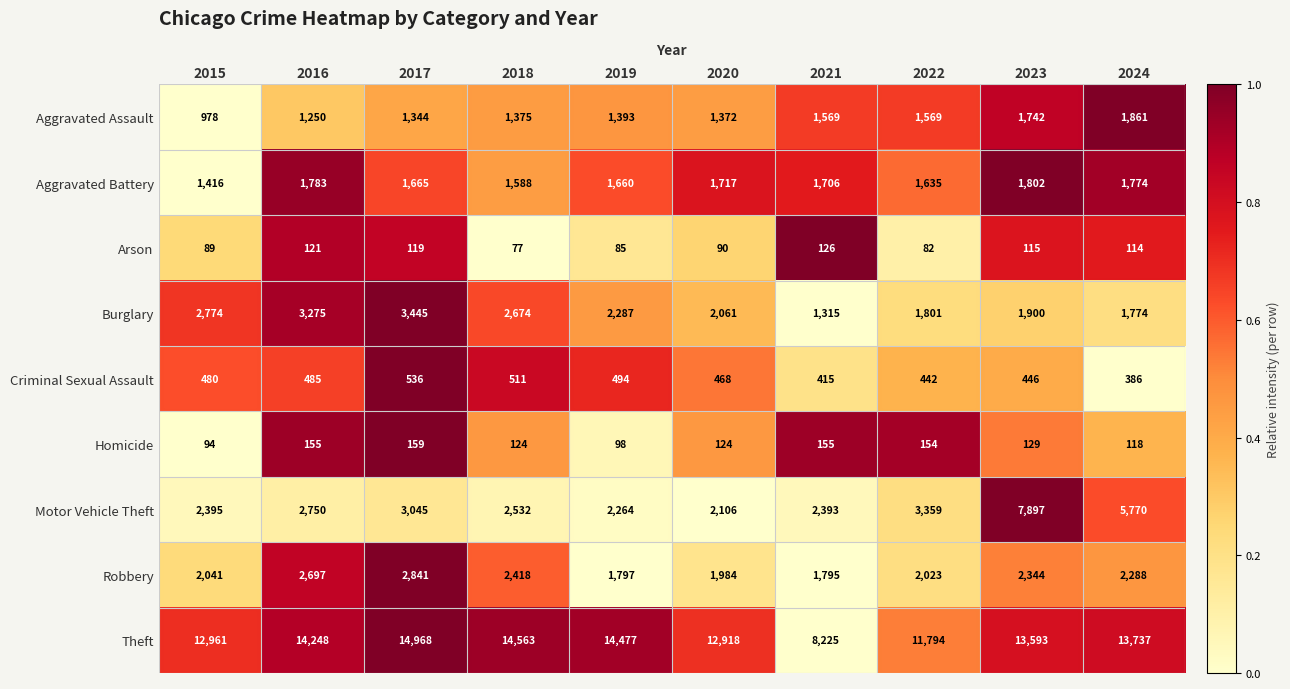

Which category has the highest value across all series?

2017